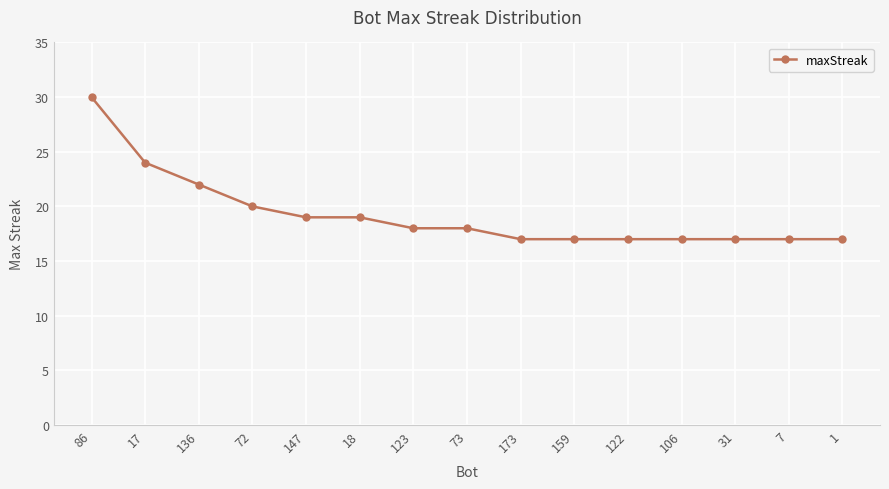

What position from the left is 7?

14